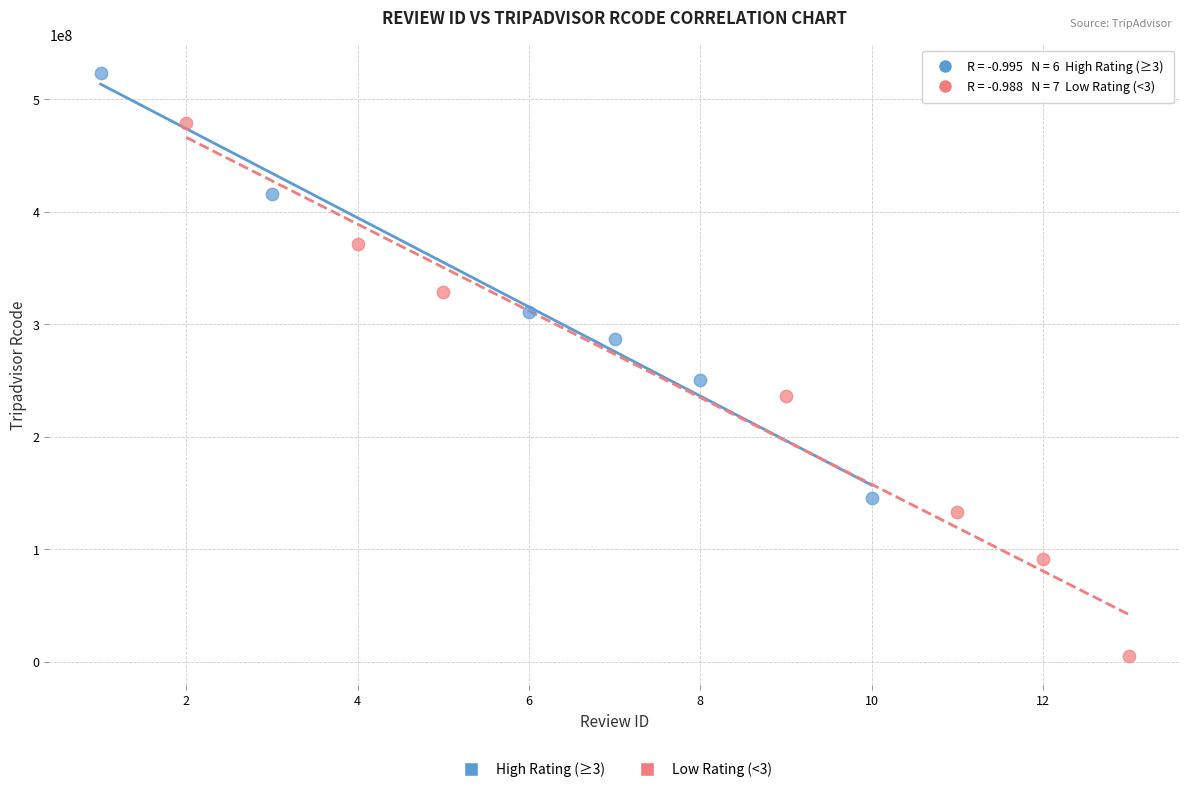

Which series reaches the minimum Y coordinate?

Low Rating (<3)